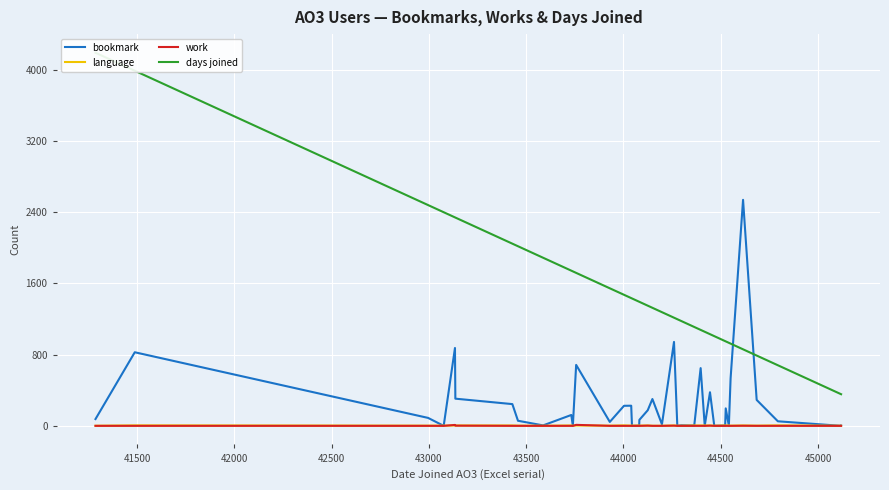

In language, how many points are lower than both neighbors (excluding endpoints)?

9